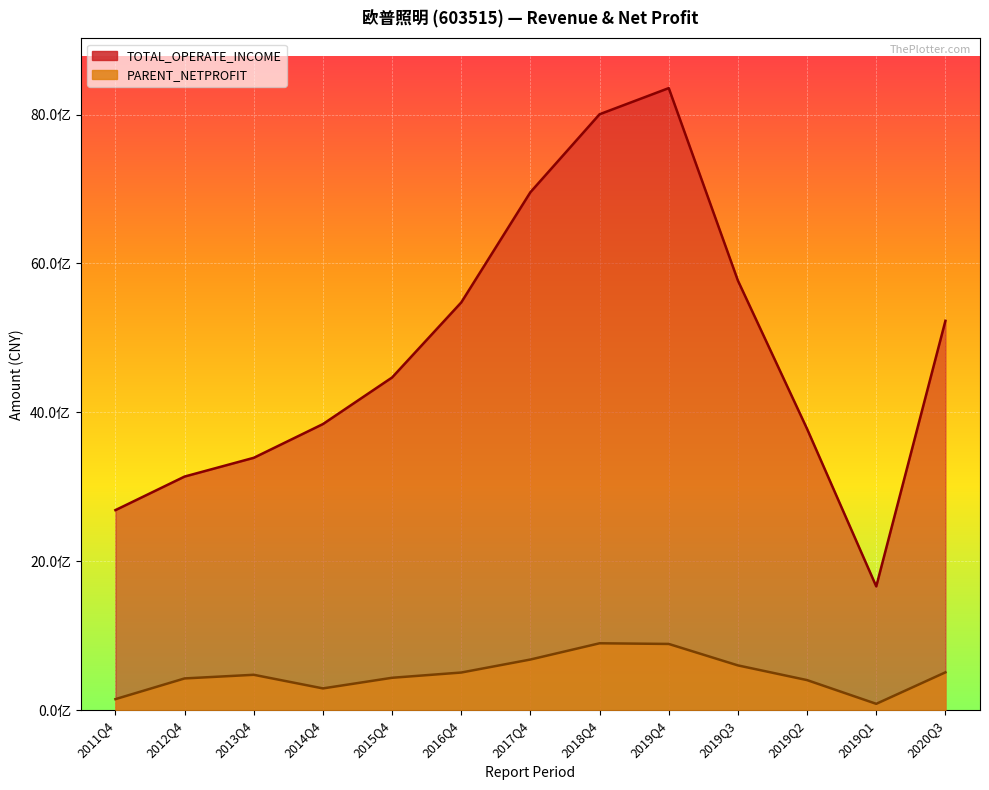

Which has a higher value, 2016Q4 or 2019Q3?

2019Q3